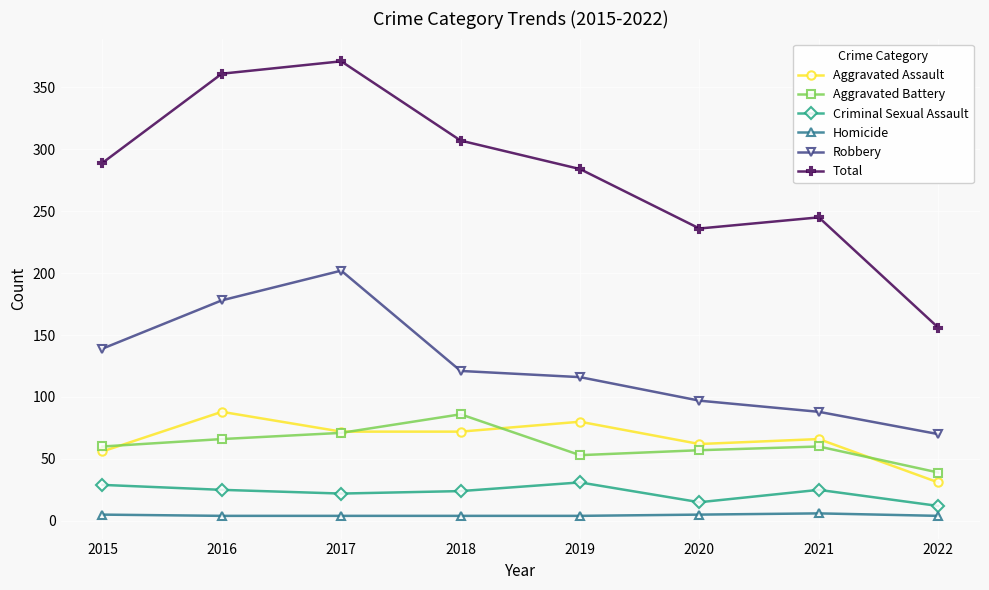

True or false: Homicide and Aggravated Battery intersect in this chart.

False